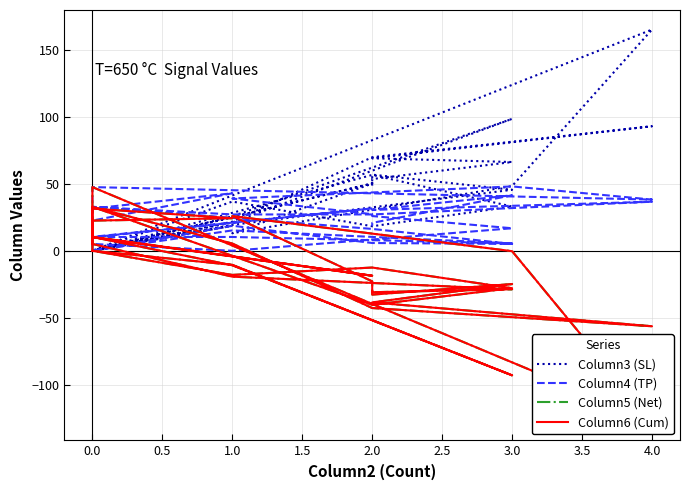

How many distinct data groups are displayed?

4